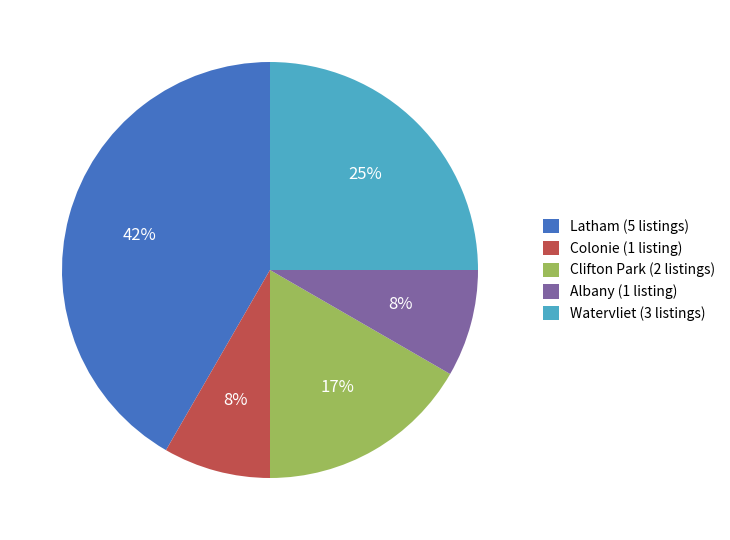

To the nearest percent, what percentage of the pie is Latham?

42%